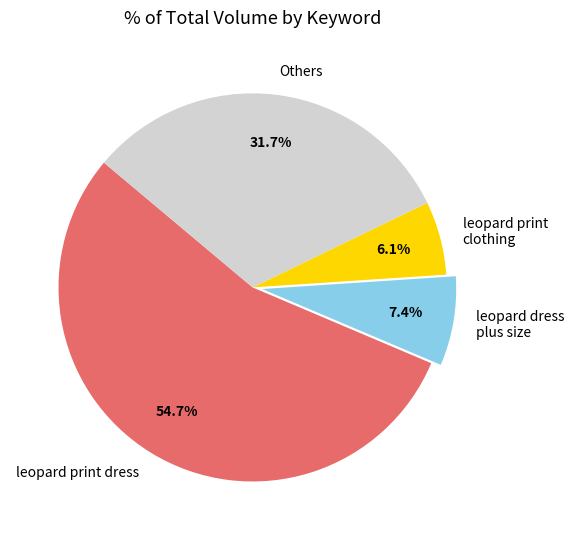

Which slice is the largest?

leopard print dress